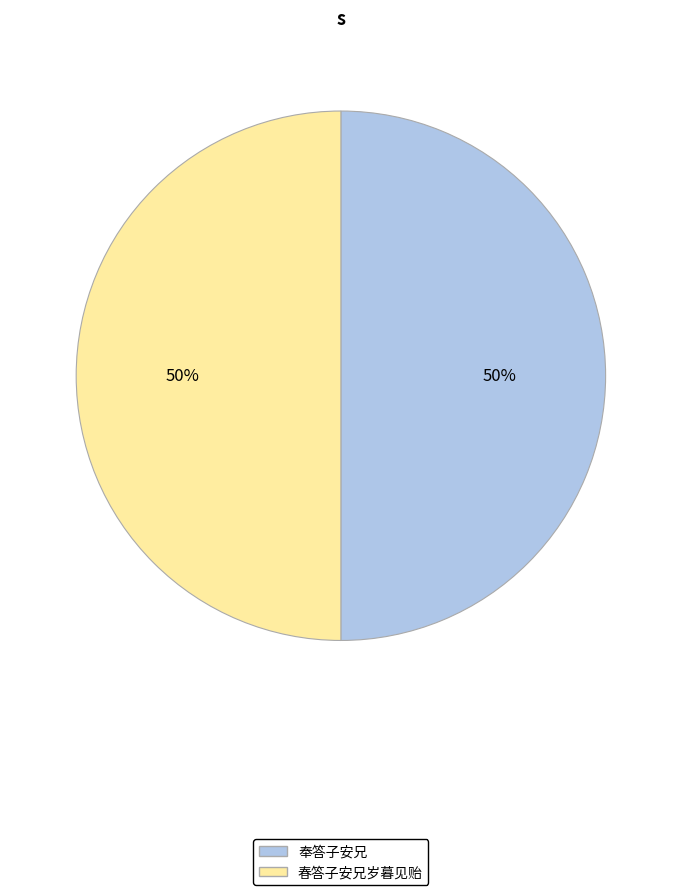

The 奉答子安兄 slice represents 50% of the pie. True or false?

True